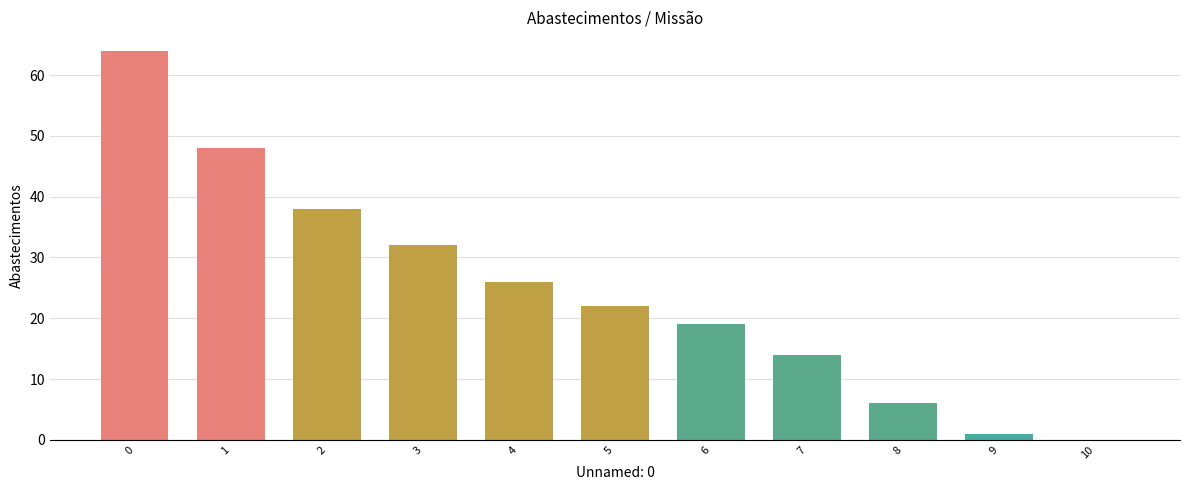

Reading left to right, what are all the values shown in this chart?

0=64	1=48	2=38	3=32	4=26	5=22	6=19	7=14	8=6	9=1	10=0